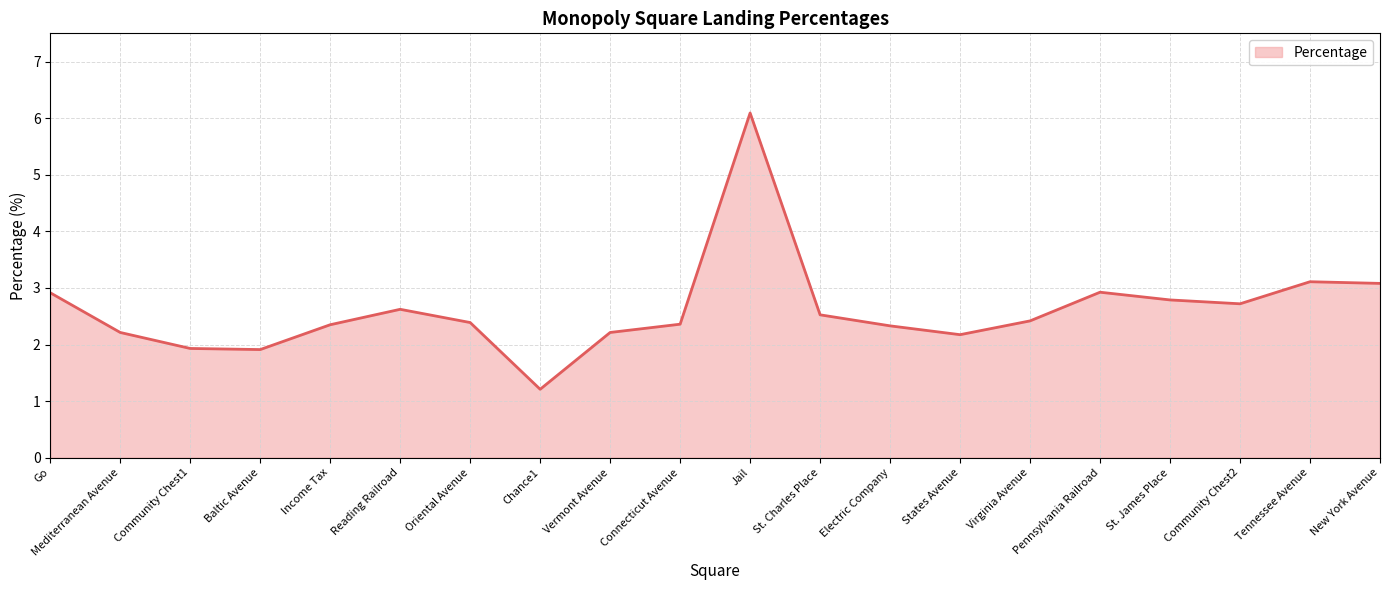

What is the average value?

2.6